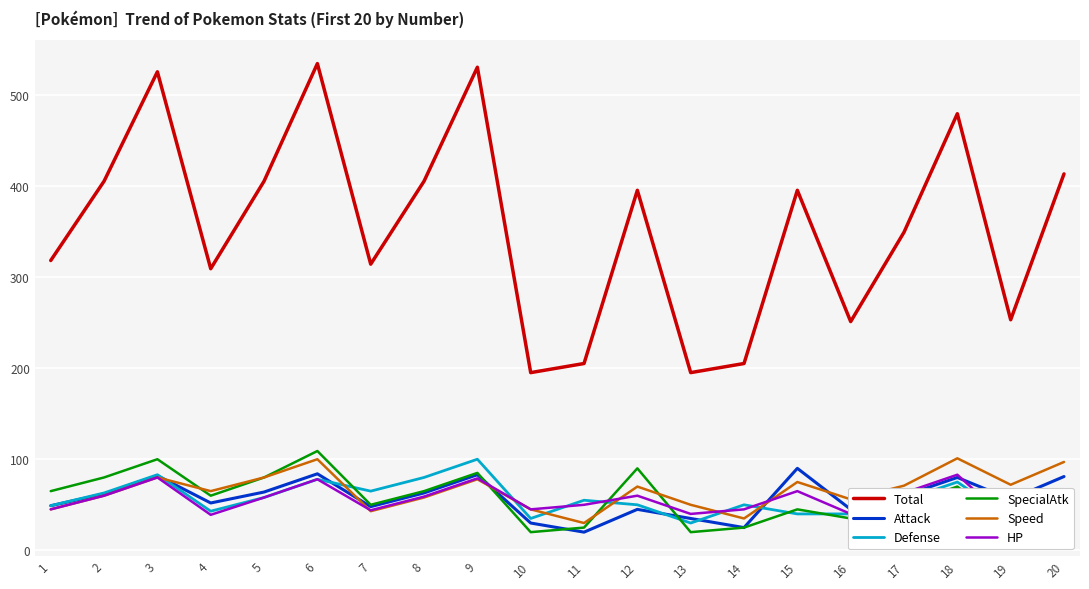

What is the difference between the second highest and second lowest values in the Total series?

335